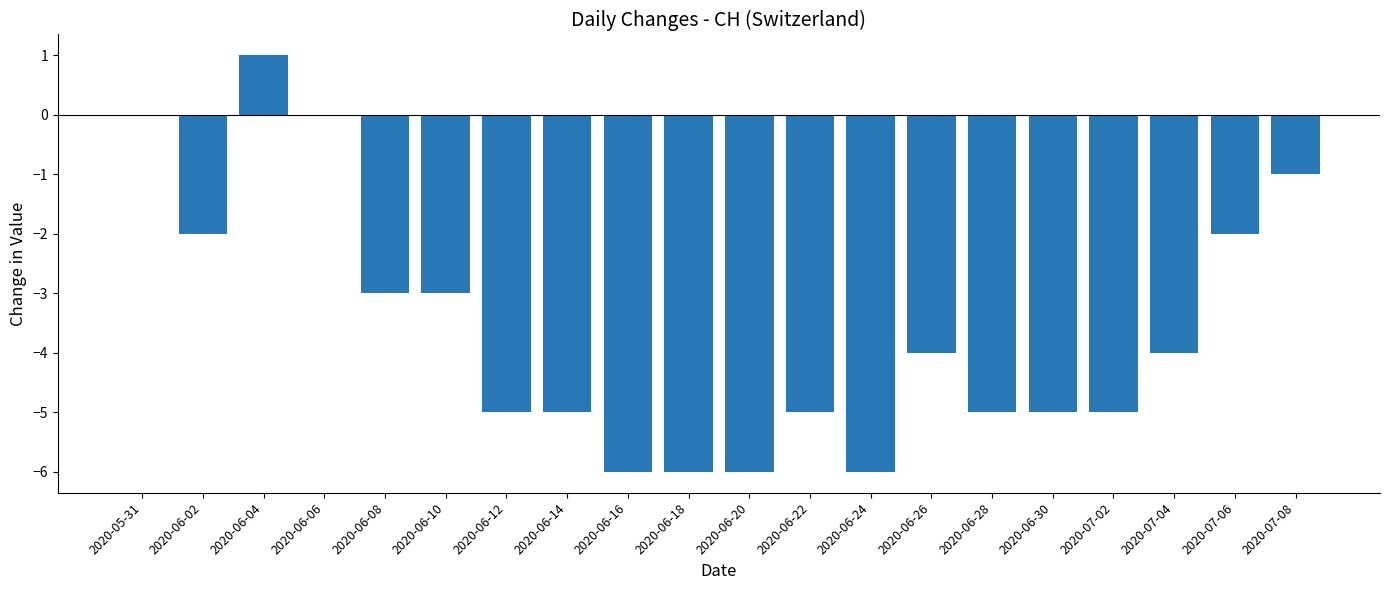

Which label corresponds to the largest value in the chart?

2020-06-04